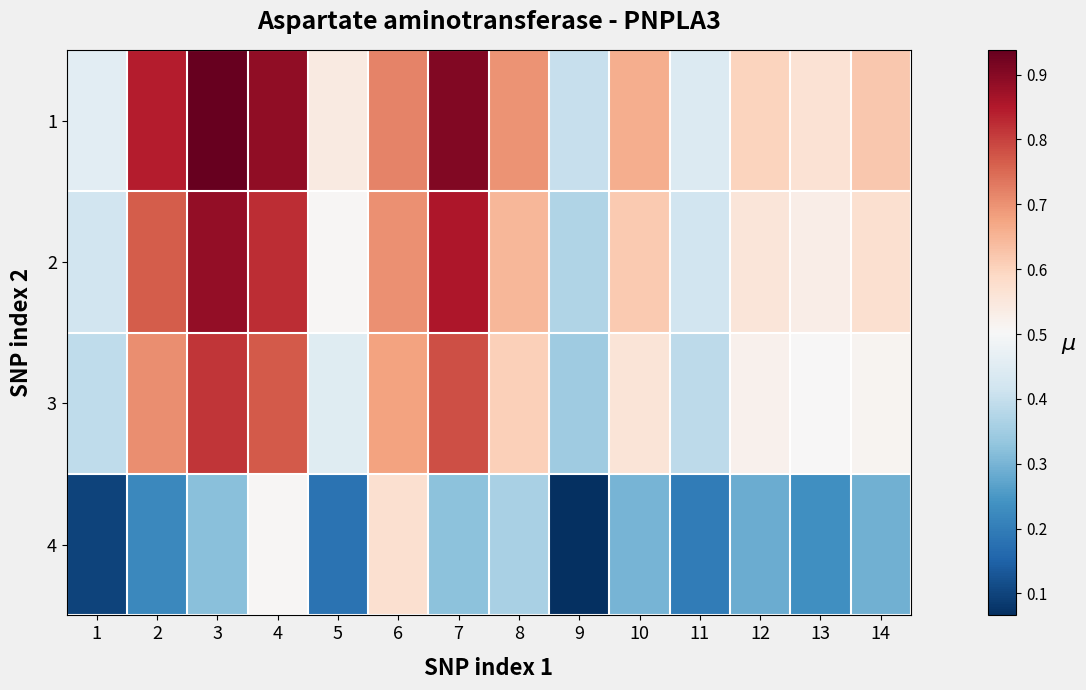

Reading left to right, extract all data points from this chart.

1: 1=0.5	2=0.8	3=0.9	4=0.9	5=0.5	6=0.7	7=0.9	8=0.7	9=0.4	10=0.7	11=0.4	12=0.6	13=0.6	14=0.6
2: 1=0.4	2=0.8	3=0.9	4=0.8	5=0.5	6=0.7	7=0.9	8=0.6	9=0.4	10=0.6	11=0.4	12=0.6	13=0.5	14=0.6
3: 1=0.4	2=0.7	3=0.8	4=0.8	5=0.5	6=0.7	7=0.8	8=0.6	9=0.3	10=0.6	11=0.4	12=0.5	13=0.5	14=0.5
4: 1=0.1	2=0.2	3=0.3	4=0.5	5=0.2	6=0.6	7=0.3	8=0.4	9=0.1	10=0.3	11=0.2	12=0.3	13=0.2	14=0.3